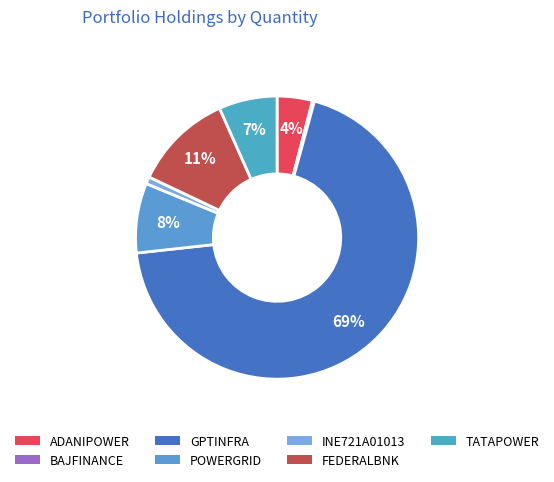

To the nearest percent, what portion does TATAPOWER represent?

7%